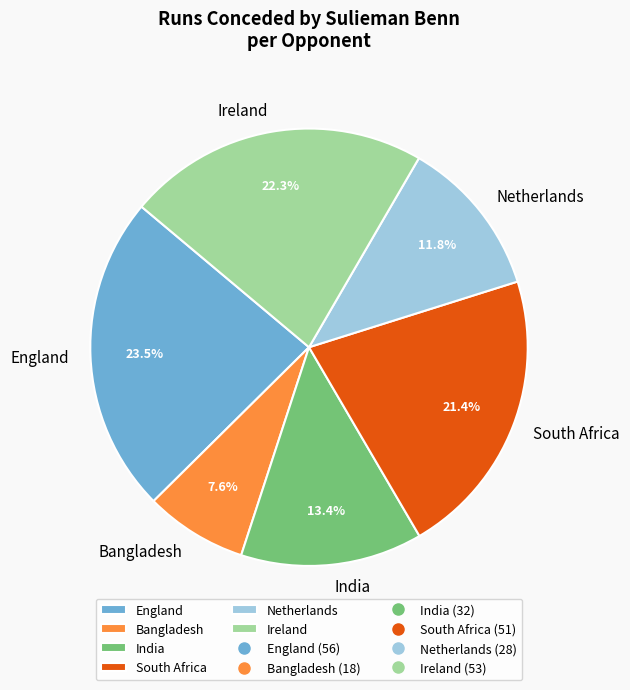

How many slices are in this pie chart?

6